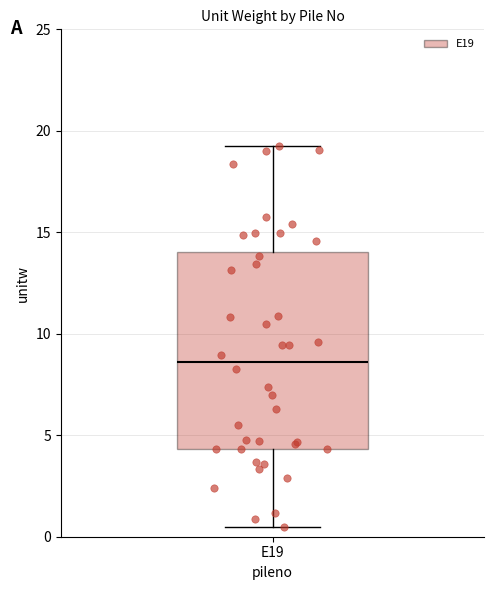

Transcribe this box plot: give where the median line is, the range the box spans, and where the two whiskers end, as read against the y-axis. The values are not printed on the chart, so give them approximately, as read against the axis.

median 8.5, box 4.5 to 14.0, whiskers 0.5 to 19.0